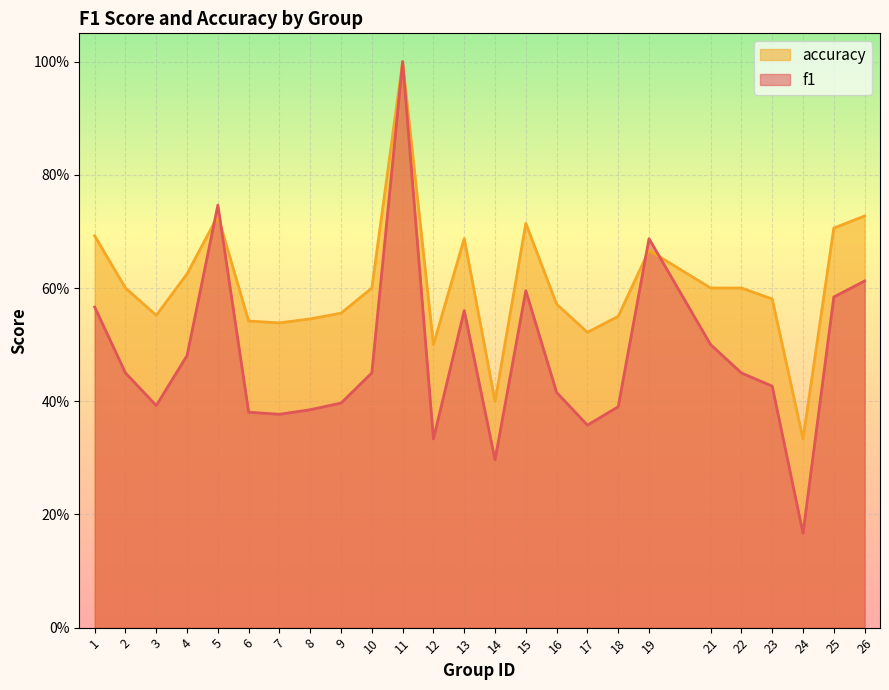

At which category does f1 reach its first local valley?

3